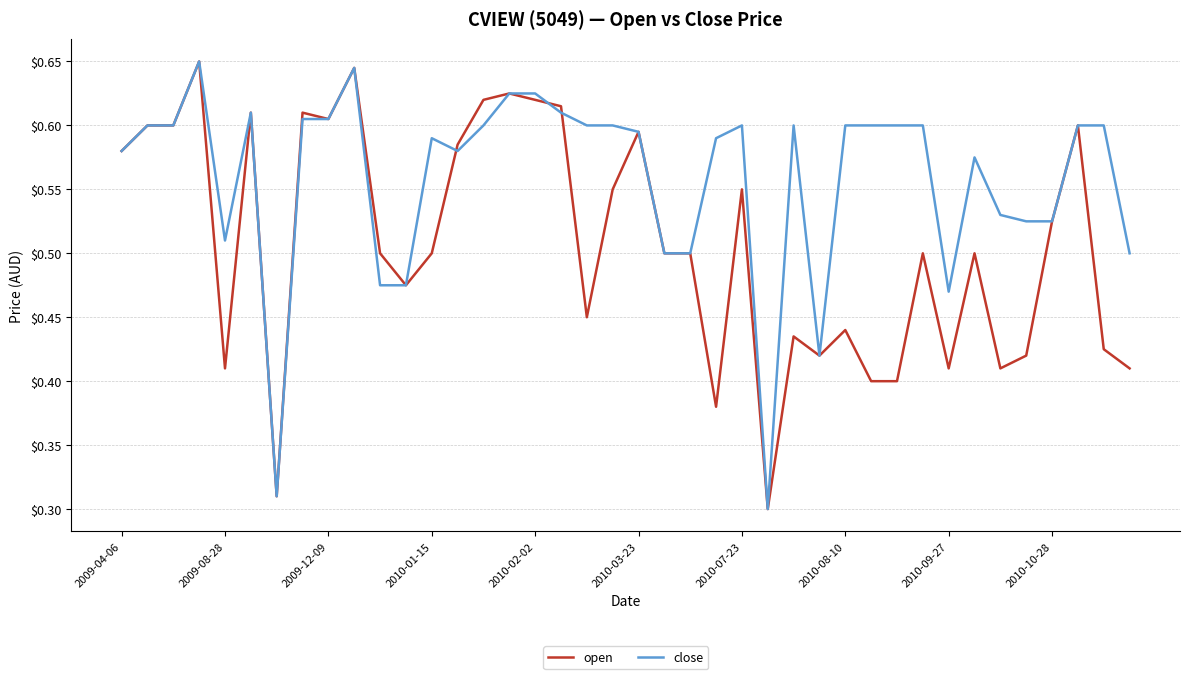

At how many categories does at least one series exceed 0?

40